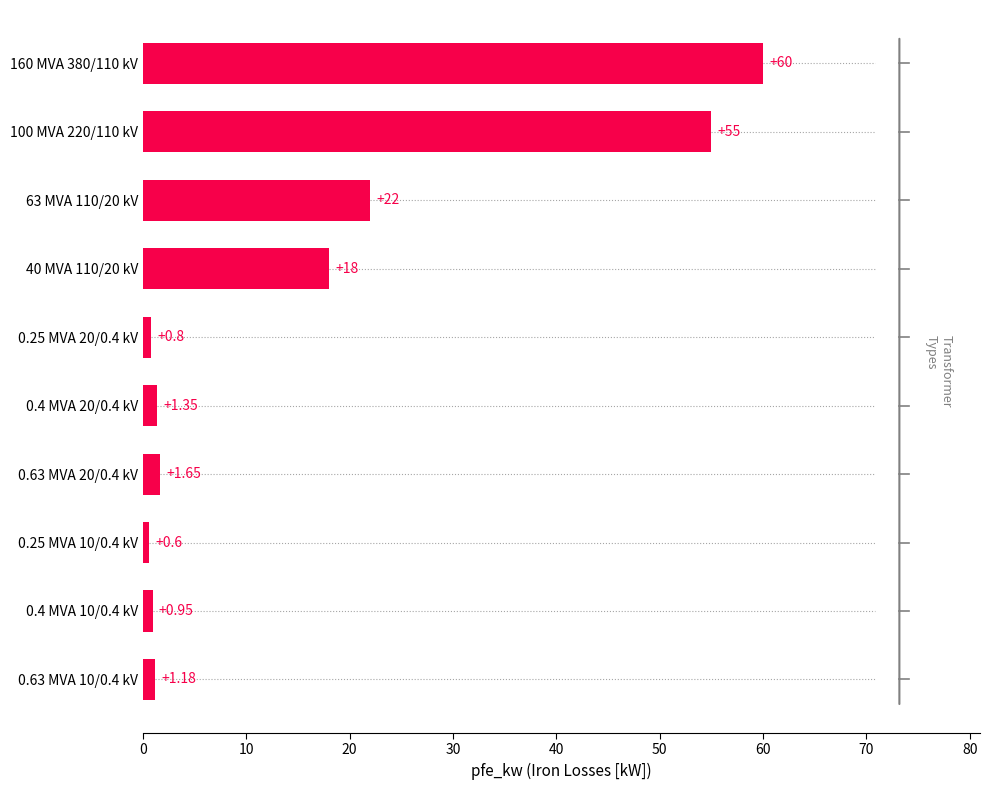

Which category has the lowest value across all series?

0.25 MVA 10/0.4 kV